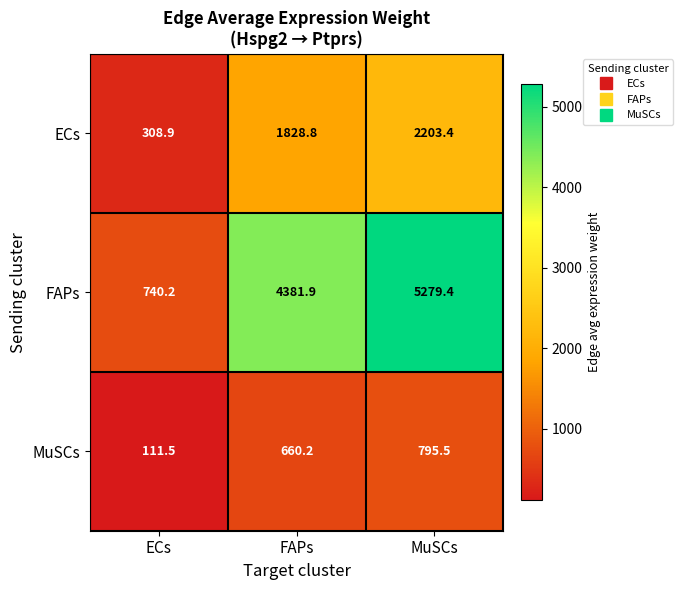

What is the maximum value shown in the chart?

5279.4